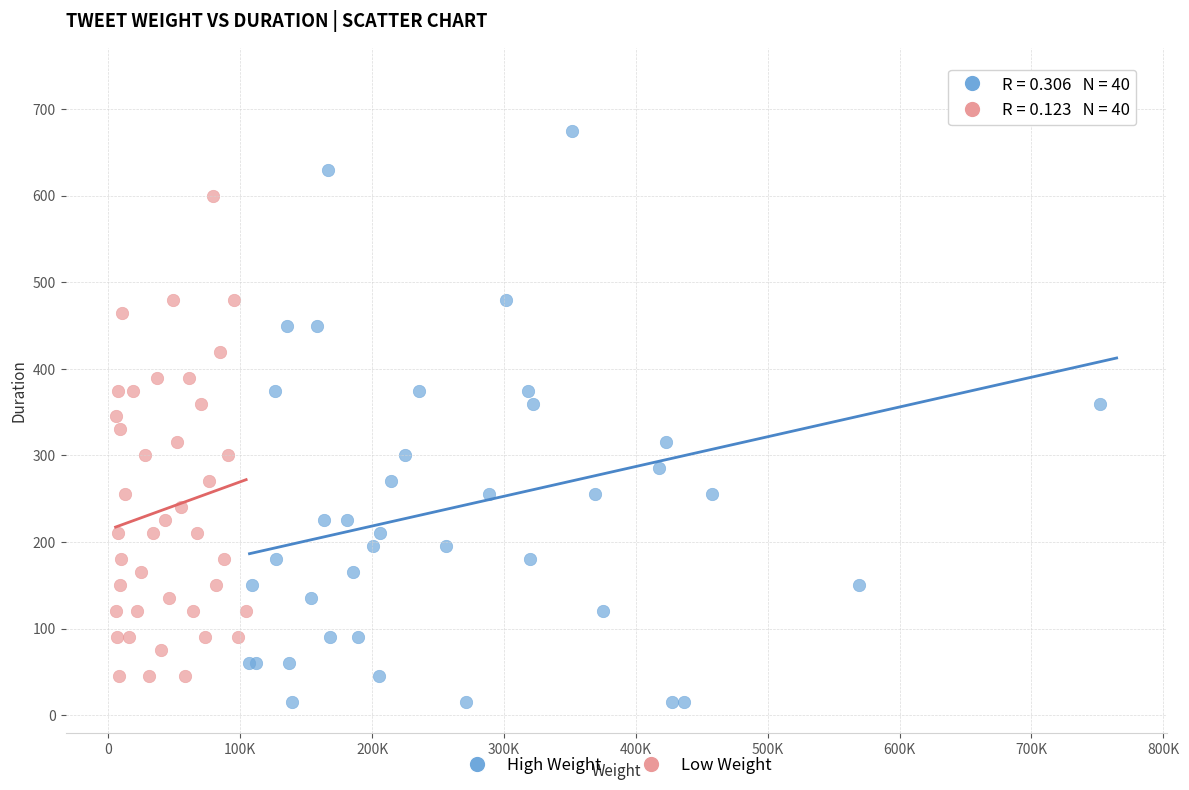

What are all the series names shown in the legend?

High Weight, Low Weight